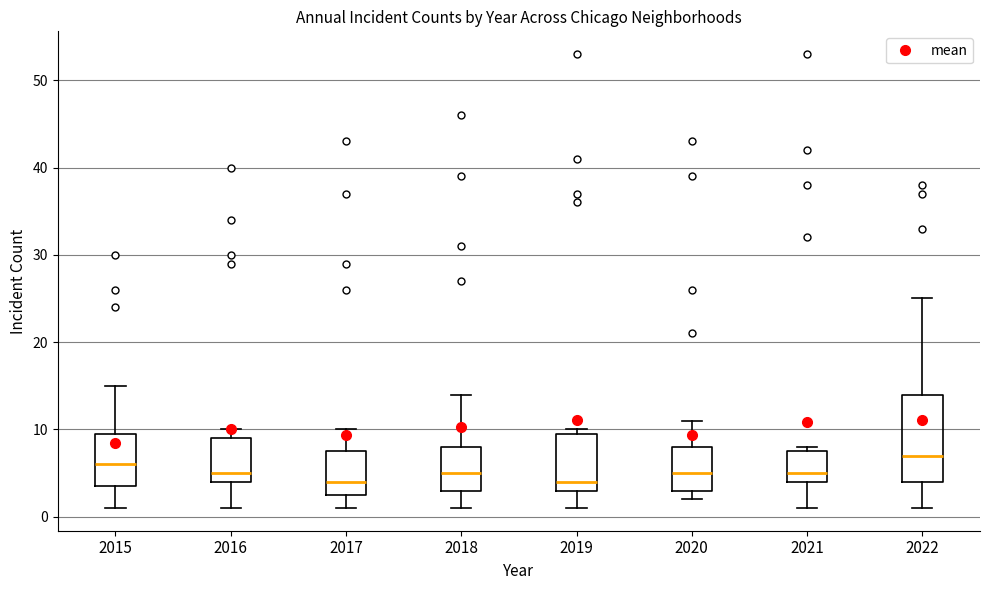

Reading left to right, read every box against the y-axis: the position of its median line, the range the box covers, and the ends of its whiskers. The values are not printed on the chart, so give them approximately, as read against the axis.

2015: median 6, box 4 to 10, whiskers 1 to 15
2016: median 5, box 4 to 9, whiskers 1 to 10
2017: median 4, box 3 to 8, whiskers 1 to 10
2018: median 5, box 3 to 8, whiskers 1 to 14
2019: median 4, box 3 to 10, whiskers 1 to 10 (just above the box's upper edge)
2020: median 5, box 3 to 8, whiskers 2 to 11
2021: median 5, box 4 to 8, whiskers 1 to 8 (just above the box's upper edge)
2022: median 7, box 4 to 14, whiskers 1 to 25